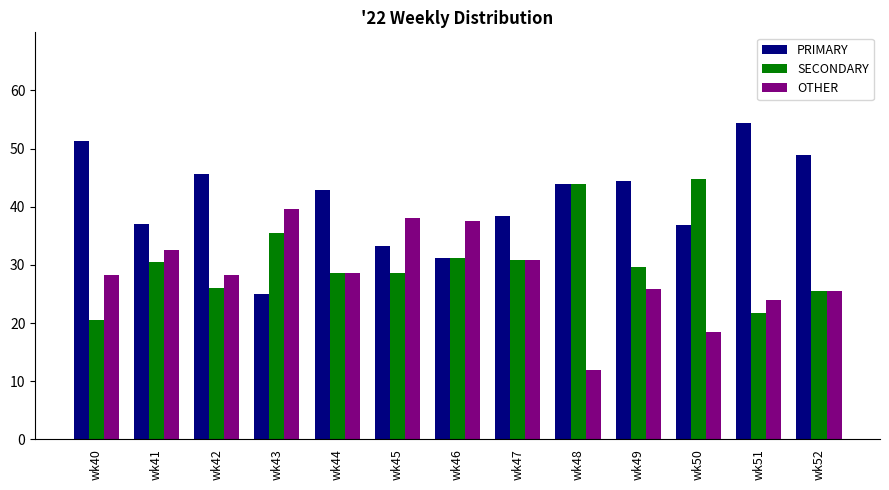

Which series has the widest spread of values?

PRIMARY